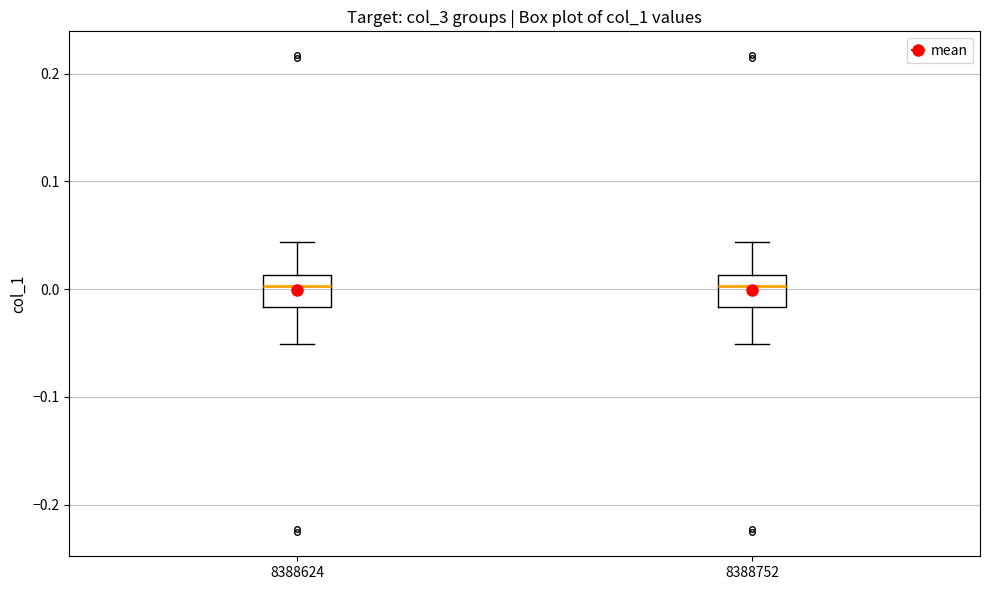

Reading left to right, transcribe this box plot: for each box, give where its median line is, the range the box spans, and where its two whiskers end, as read against the y-axis. The values are not printed on the chart, so give them approximately, as read against the axis.

8388624: median 0.00, box -0.02 to 0.01, whiskers -0.05 to 0.04
8388752: median 0.00, box -0.02 to 0.01, whiskers -0.05 to 0.04